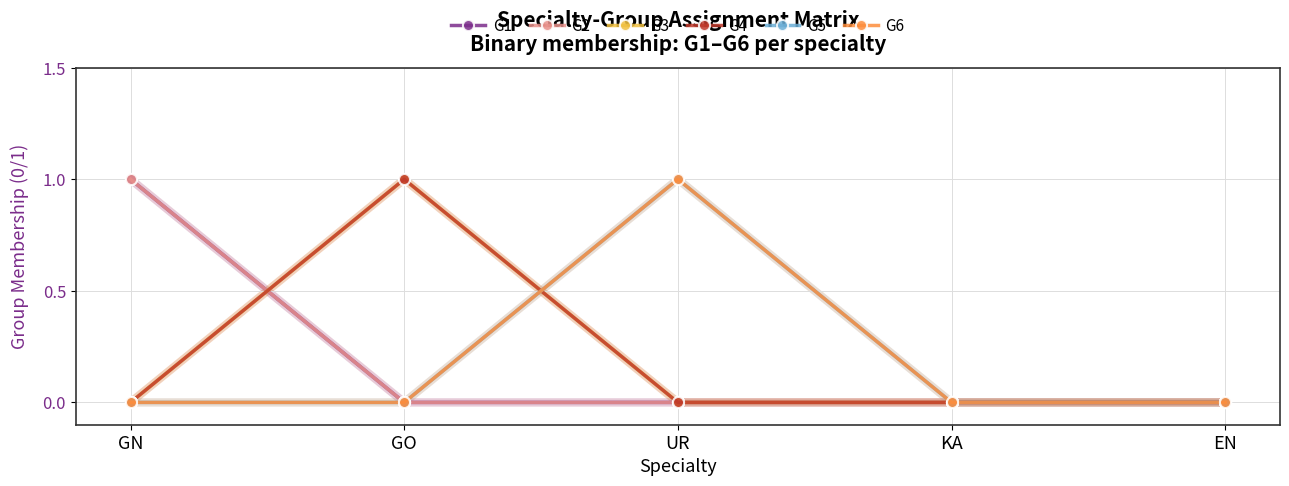

What is the difference between the maximum and minimum values in the G4 series?

1